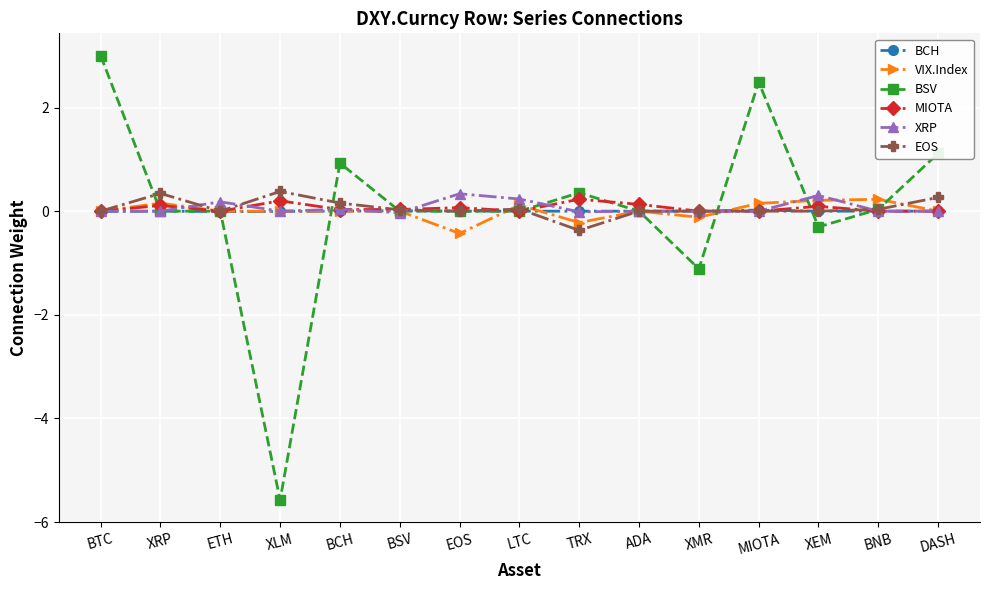

Between BCH and XEM, which series saw the biggest shift?

BSV